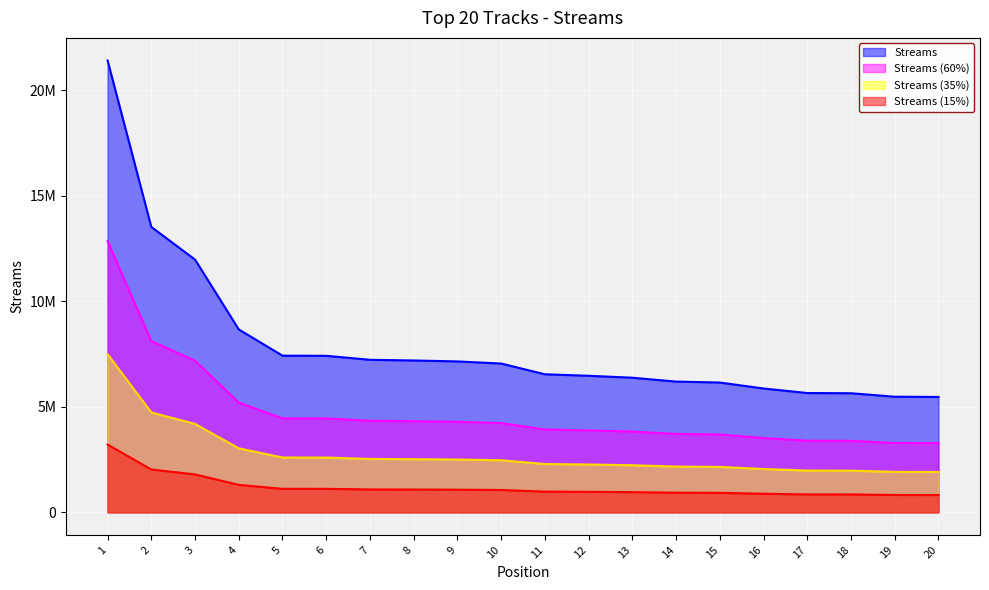

Where does the data first go above 4230751?

1